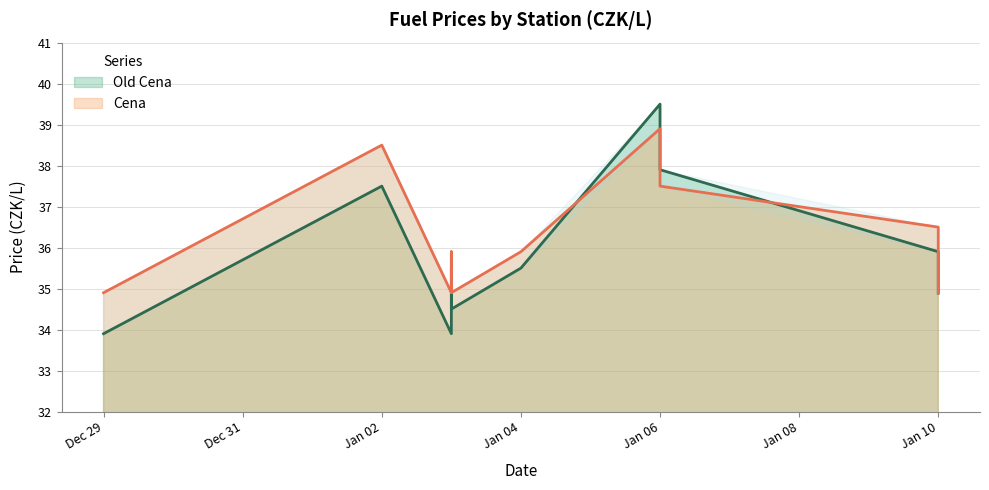

What is the maximum value for Old Cena?

39.5